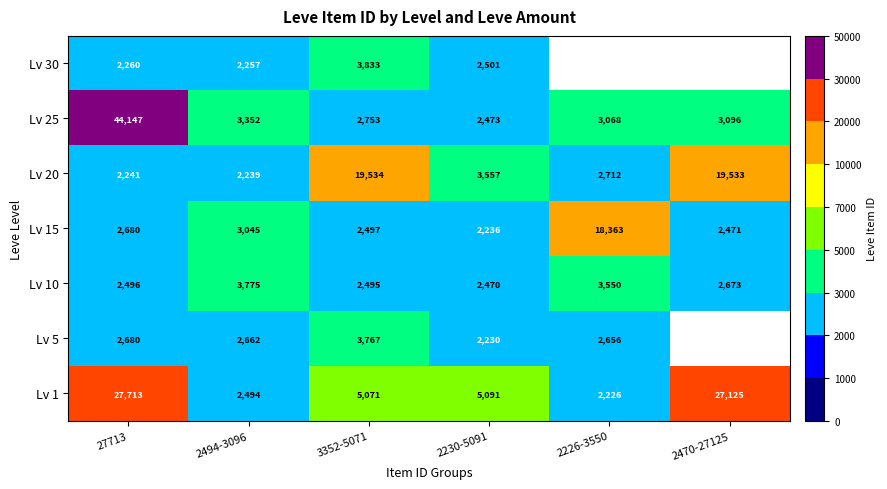

True or false: Lv 10 has a value of 2232.2 at 2494-3096.

False